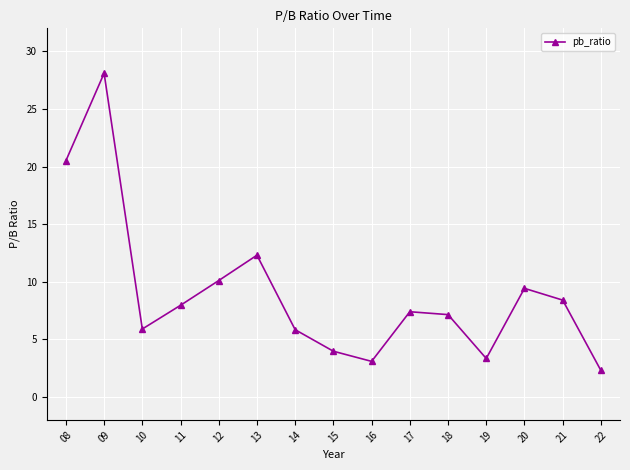

What is the difference between the maximum and minimum values?

25.8